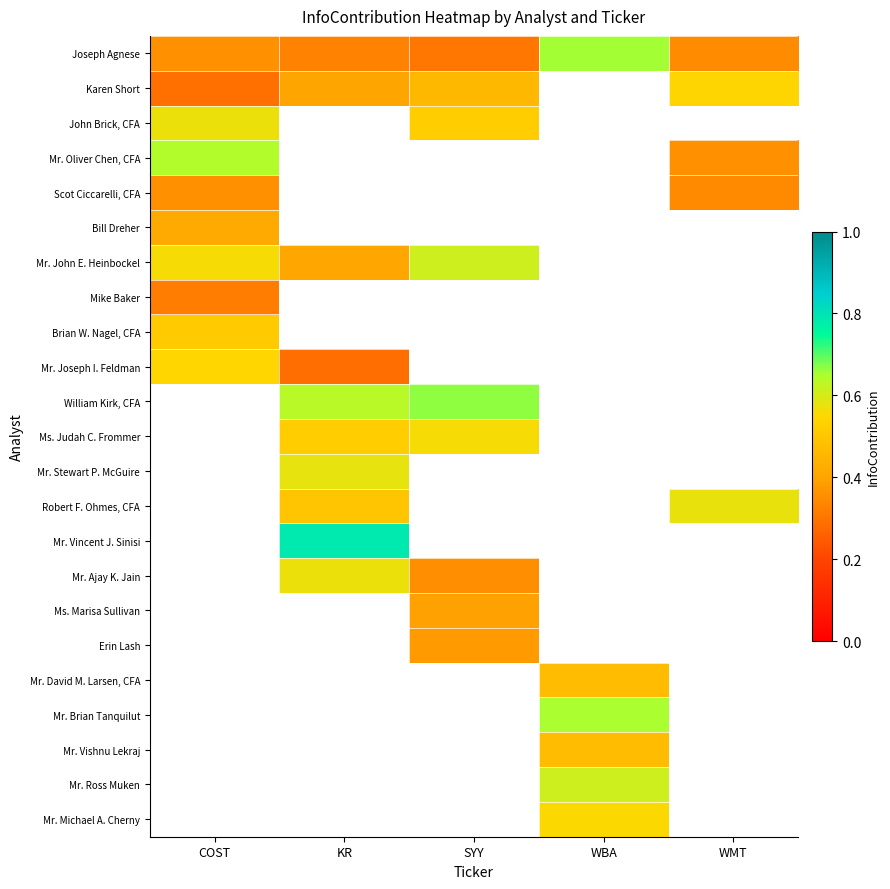

At how many categories does at least one series exceed 0?

5